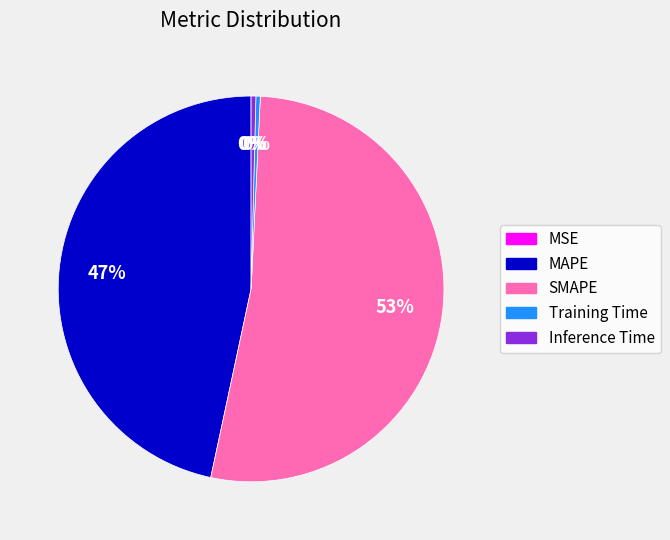

Between Inference Time and MAPE, which is larger?

MAPE